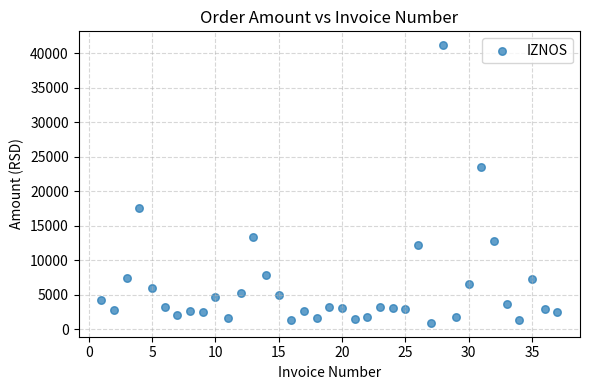

What Y value in the scatter plot is closest to 21044?

23450.0